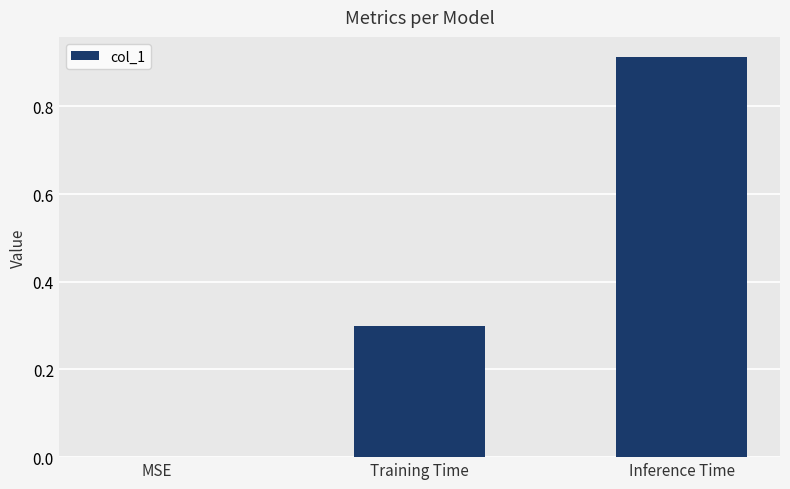

What is the sum of all values?

1.2